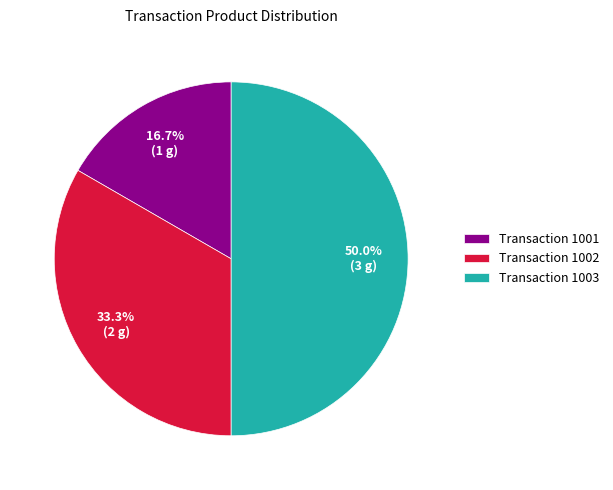

How many segments does this pie chart have?

3